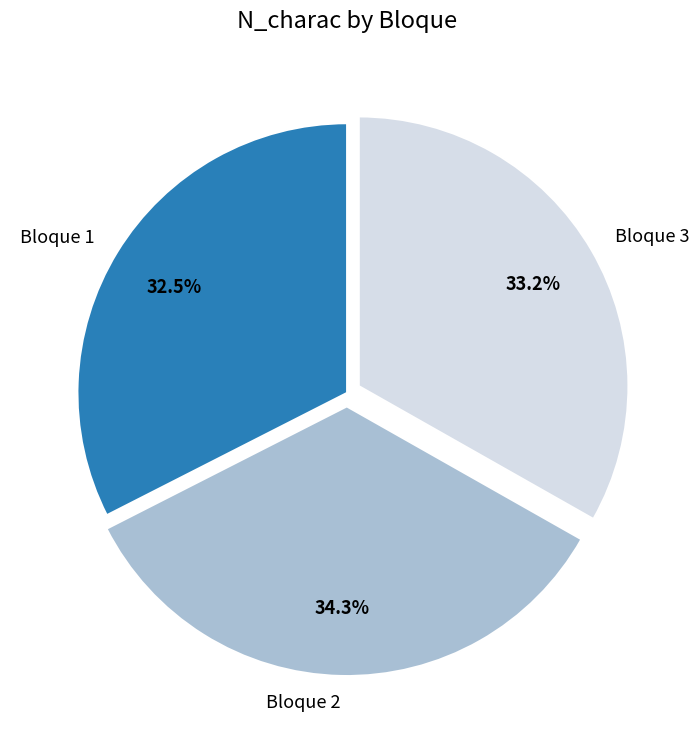

How many slices are in this pie chart?

3